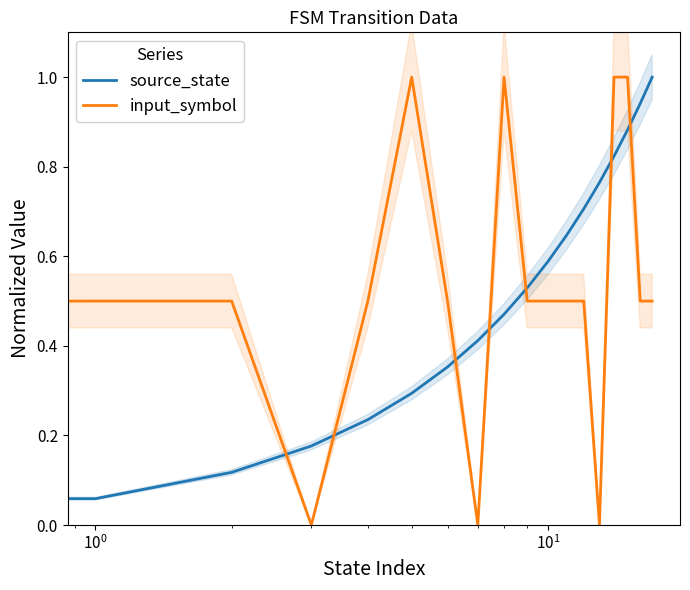

At how many categories does at least one series exceed 0?

17